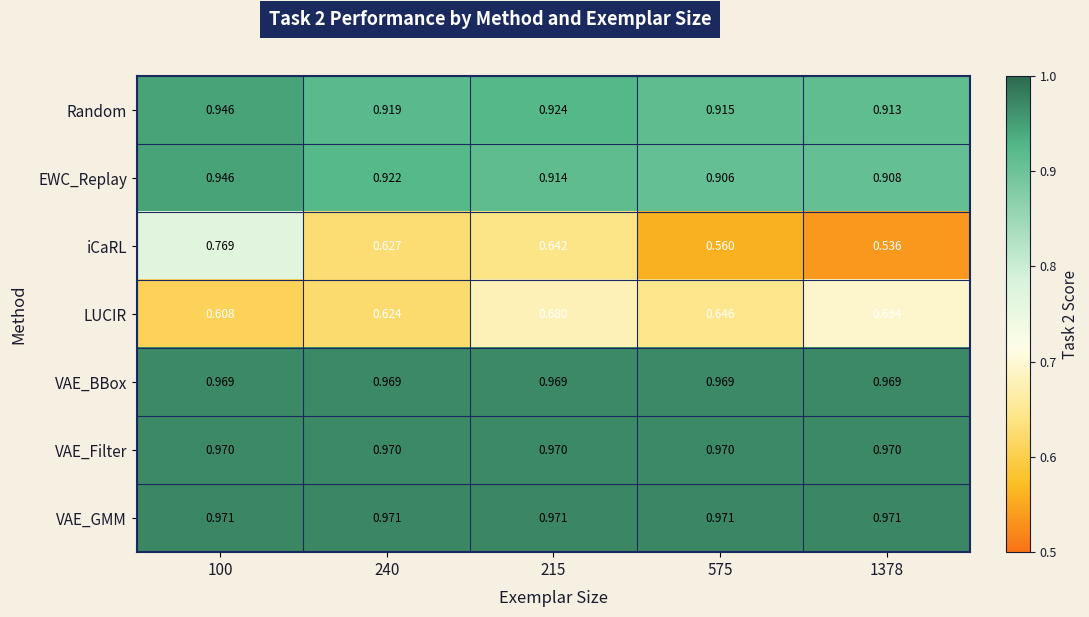

Between 100 and 575, which series saw the biggest shift?

iCaRL